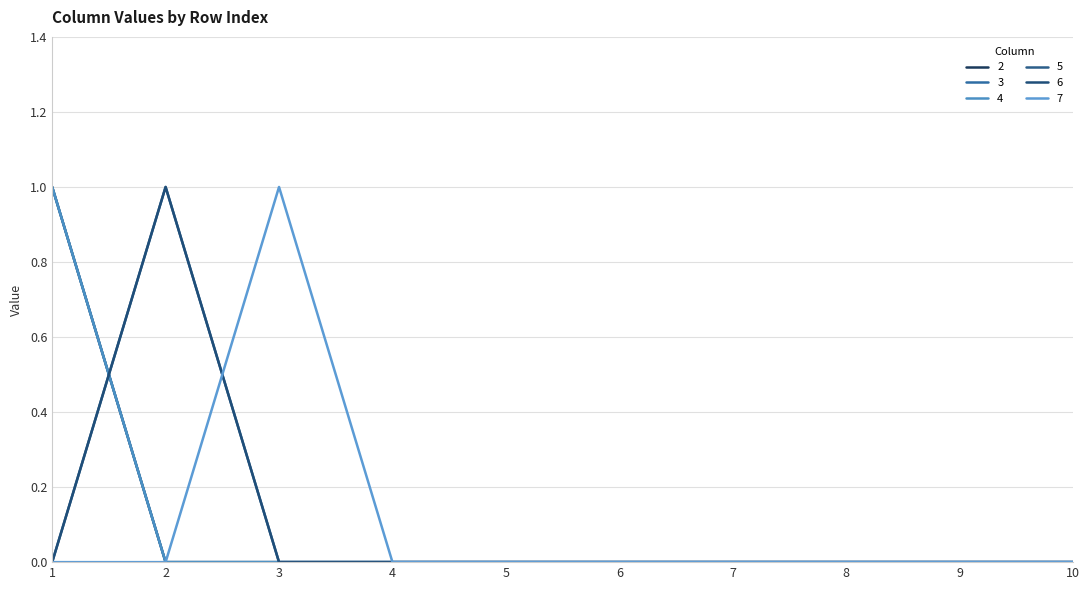

Is the value of 2 at 6 greater than the value of 3 at 6?

No